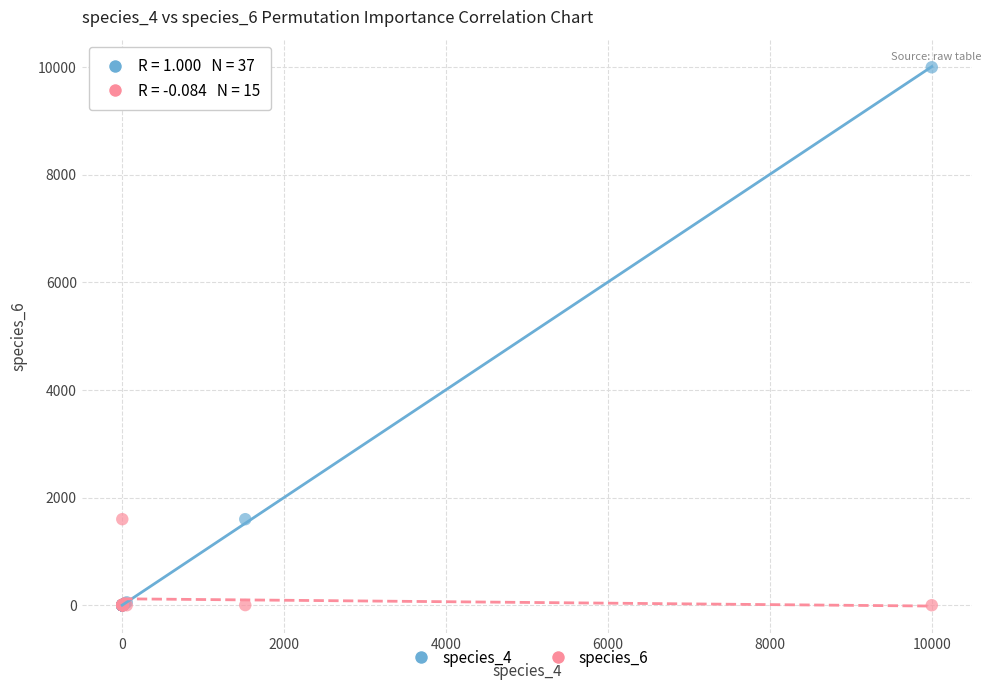

Which series has the largest Y range (max minus min)?

species_4